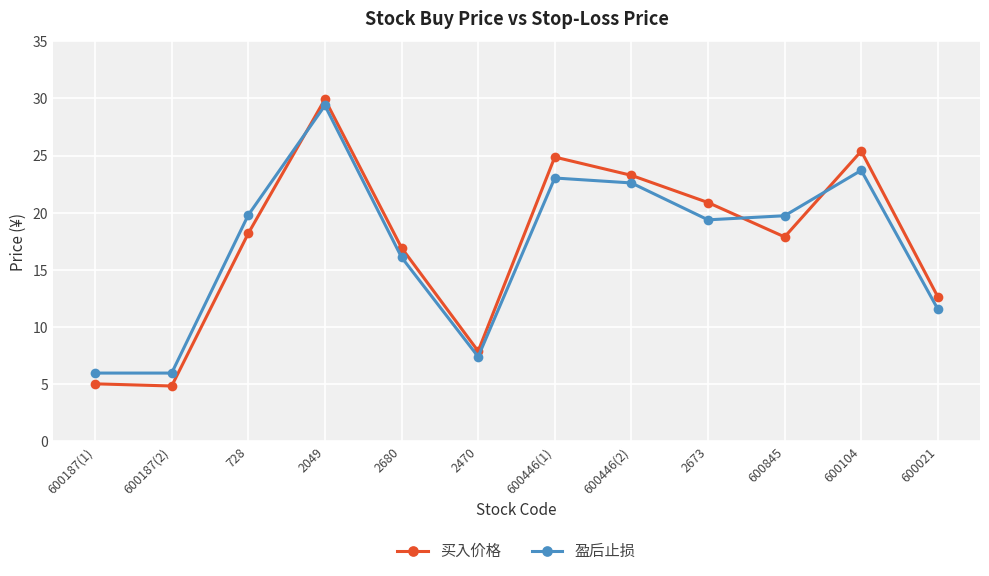

In 买入价格, how many points are lower than both neighbors (excluding endpoints)?

3